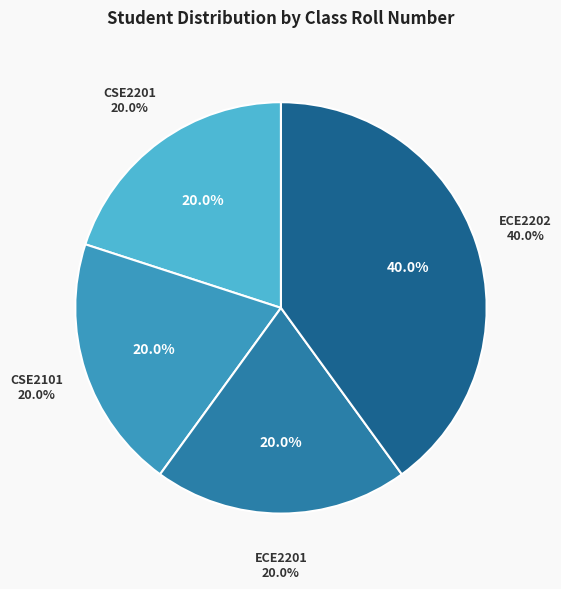

Rank the categories by value from highest to lowest.

ECE2202, CSE2201, CSE2101, ECE2201